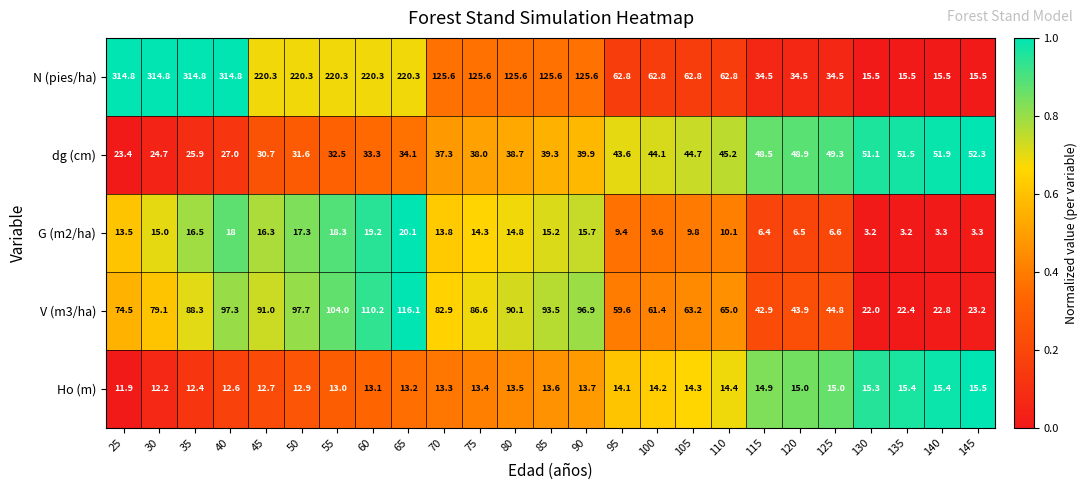

Between 45 and 80, which series saw the biggest shift?

N (pies/ha)